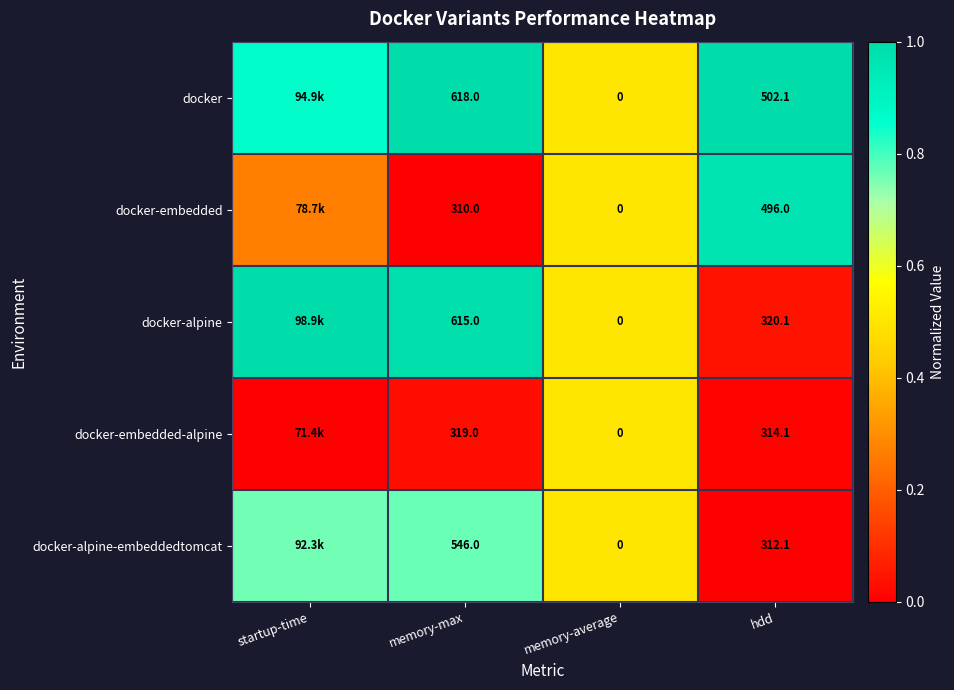

Between memory-max and hdd, which series saw the biggest shift?

docker-alpine